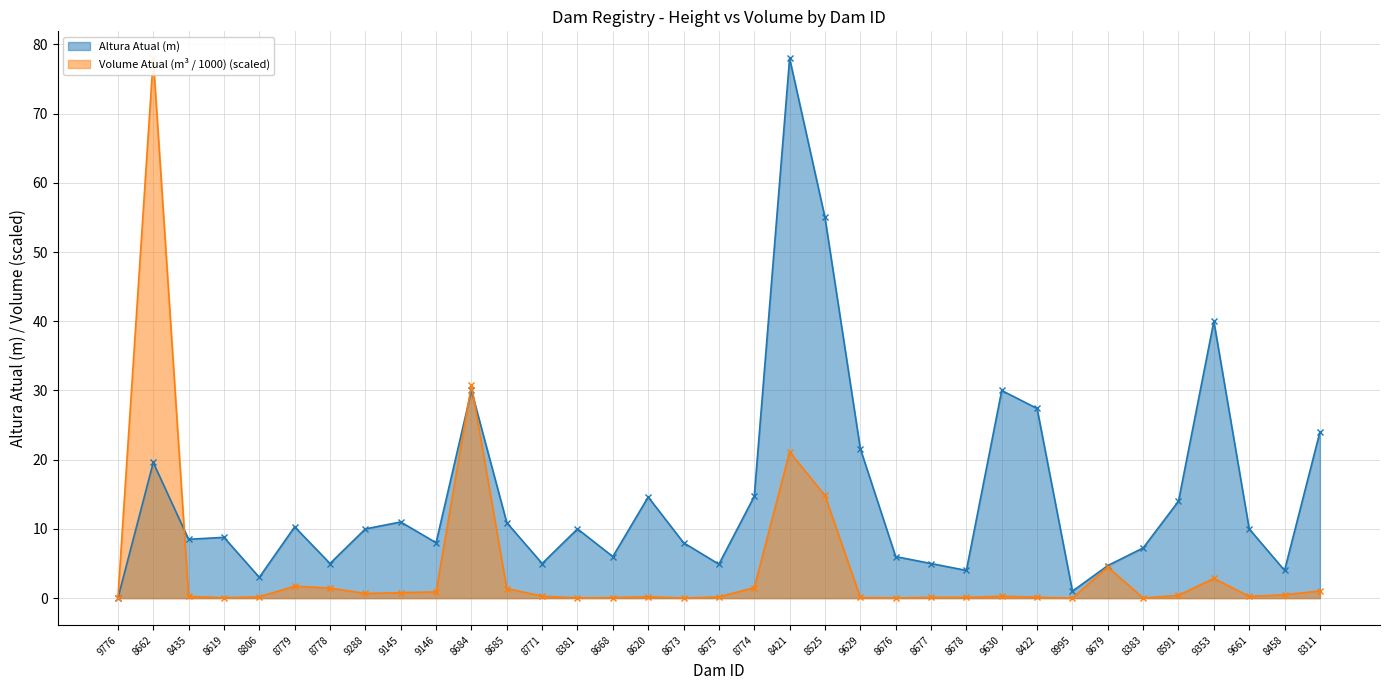

How many categories are shown in the chart?

35